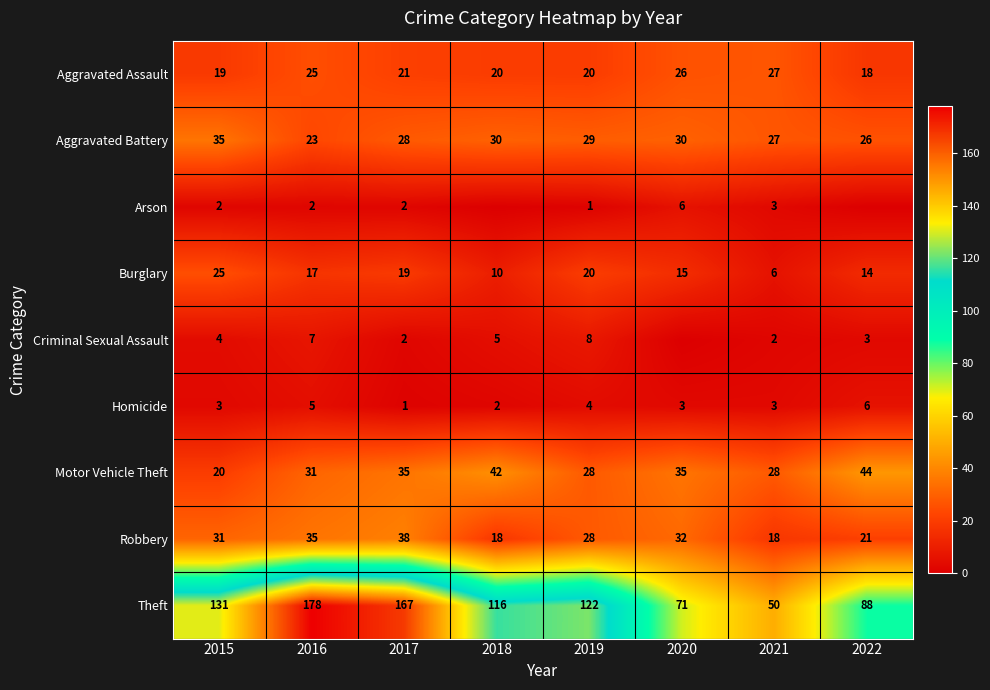

What is the difference between the Aggravated Assault values at 2021 and 2022?

9